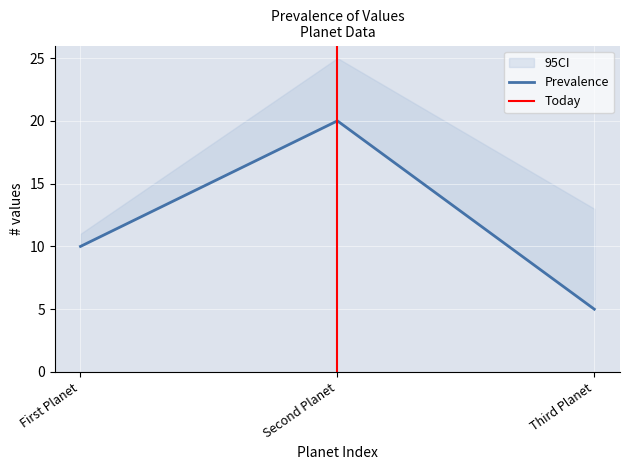

At which category does the chart reach its peak across all series?

Second Planet